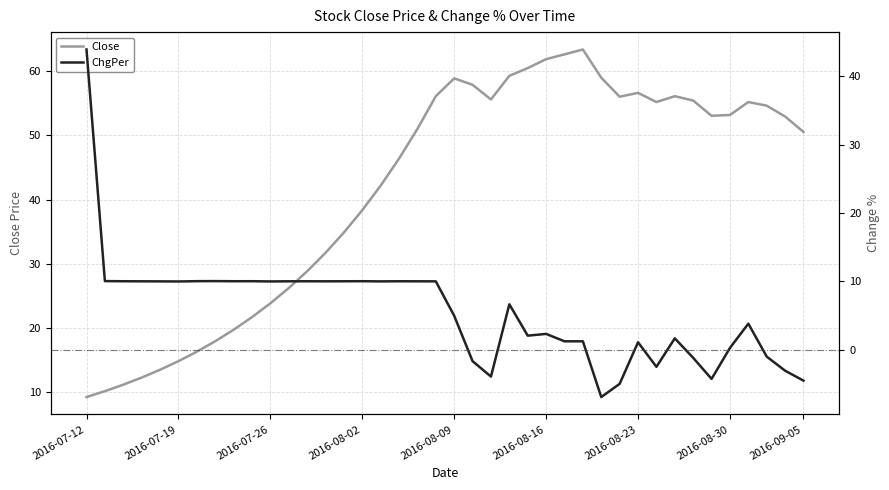

Is it true that ChgPer equals -1.7 at 21?

True